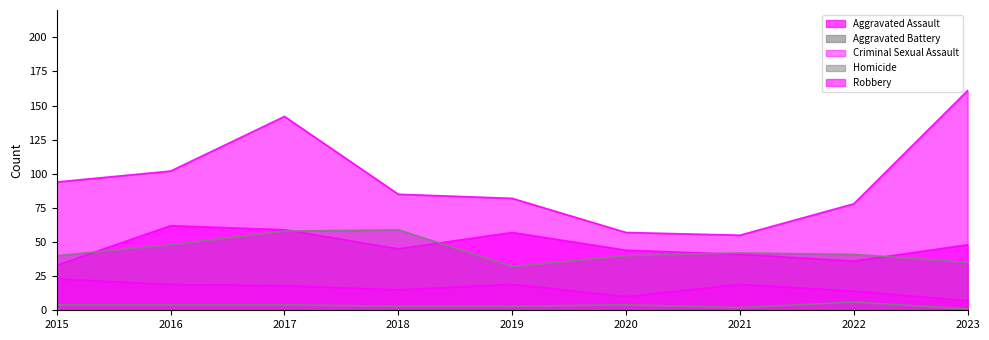

Does the chart display data point markers on the line(s)?

No